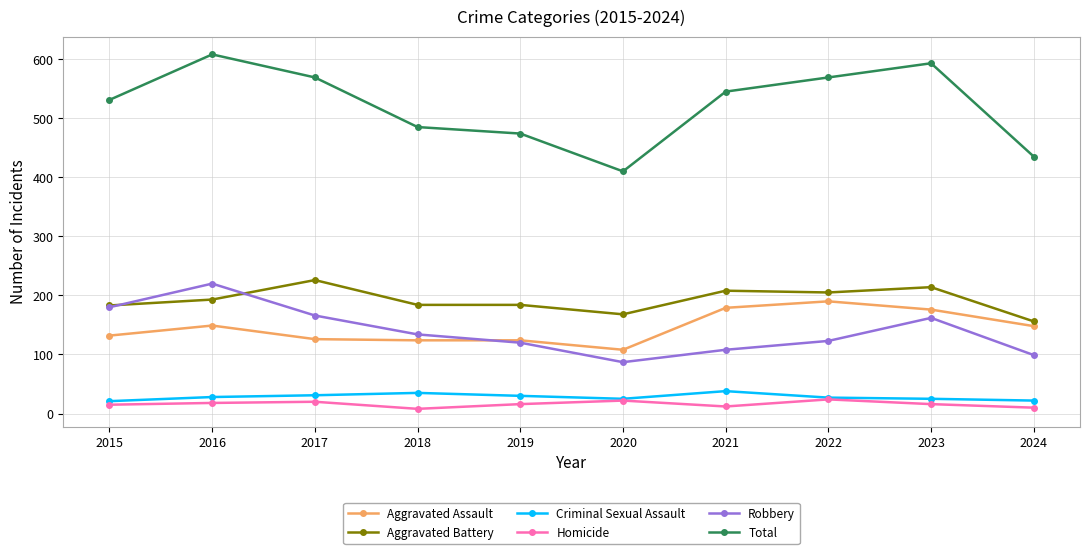

At how many categories does at least one series exceed 566?

4